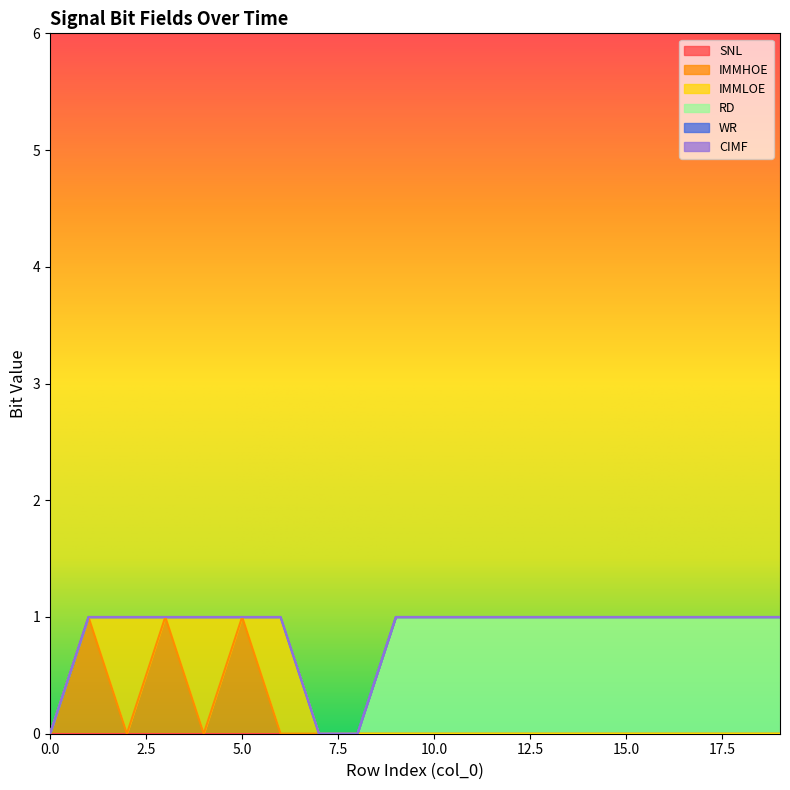

Which series has the largest range (max minus min)?

IMMHOE